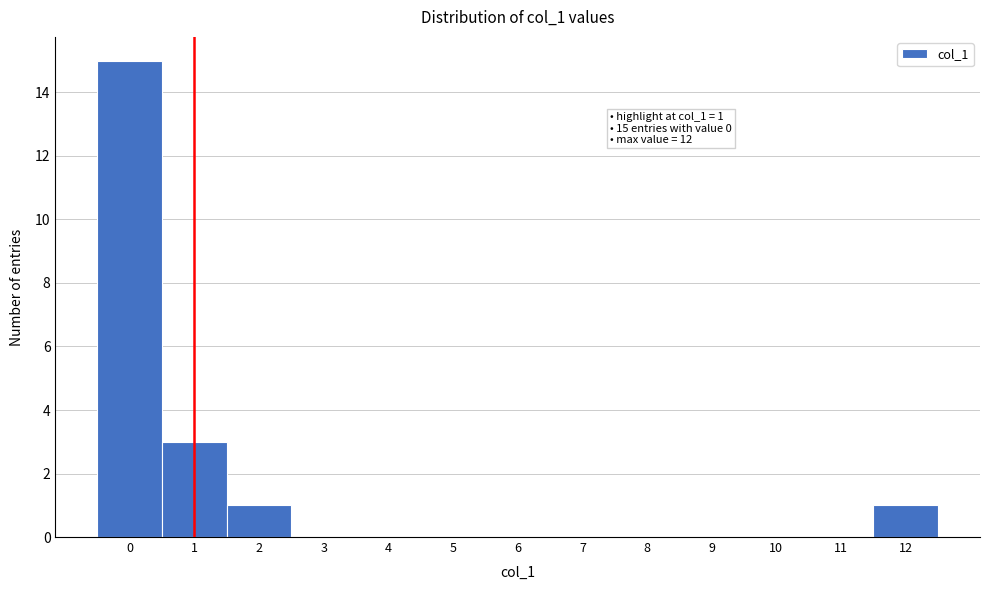

Which range on the x-axis has the tallest bar?

-0.5 to 0.5